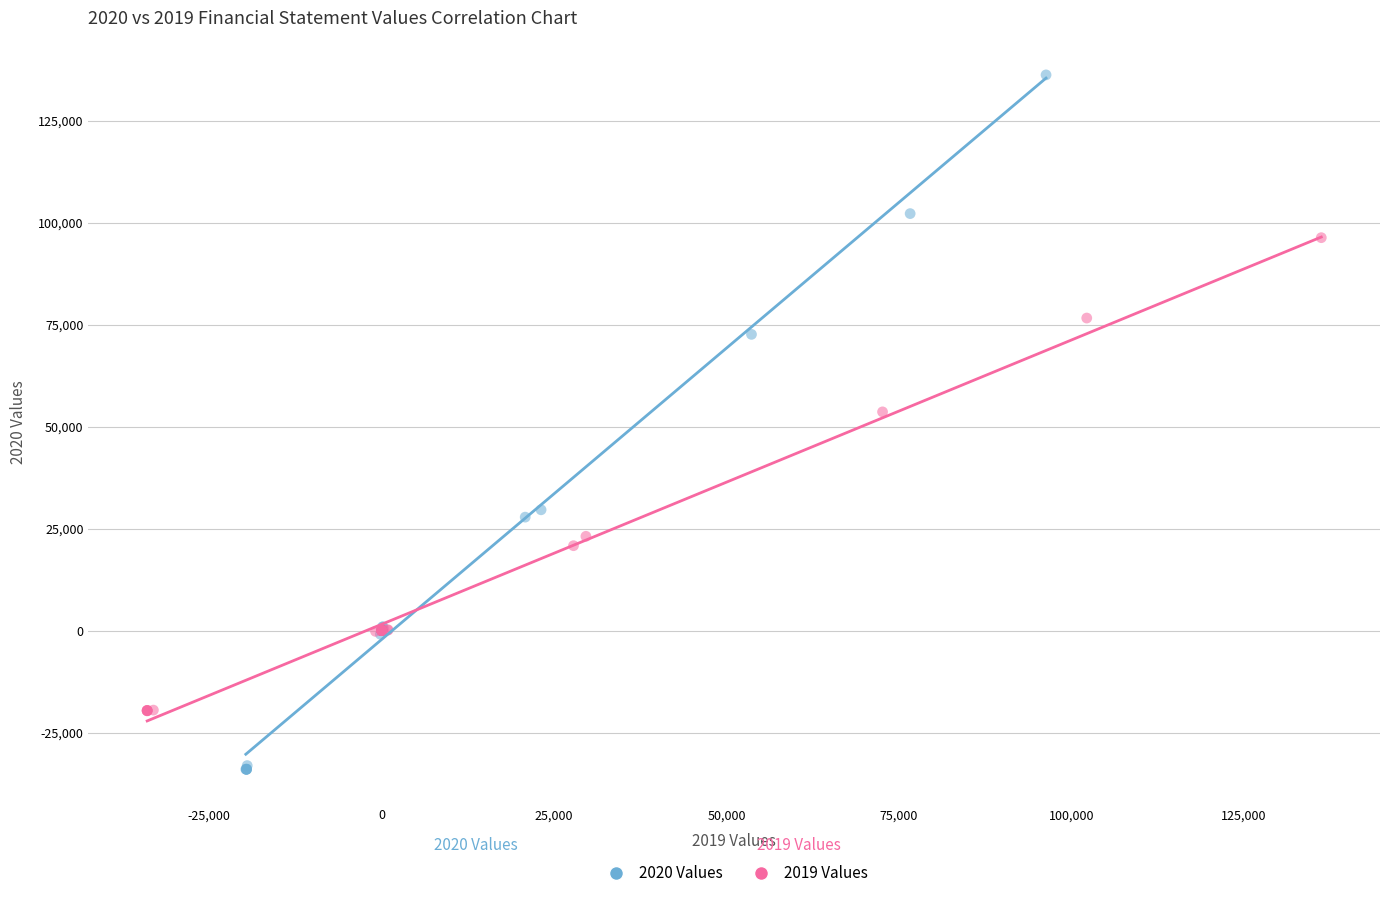

Which series contains the highest Y value?

2020 Values